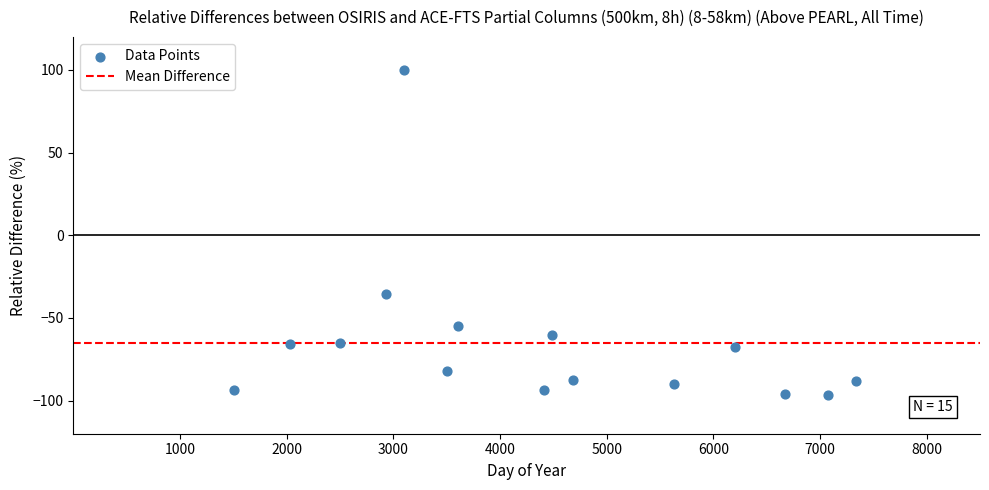

What is the range of Y values (max minus min)?

196.6